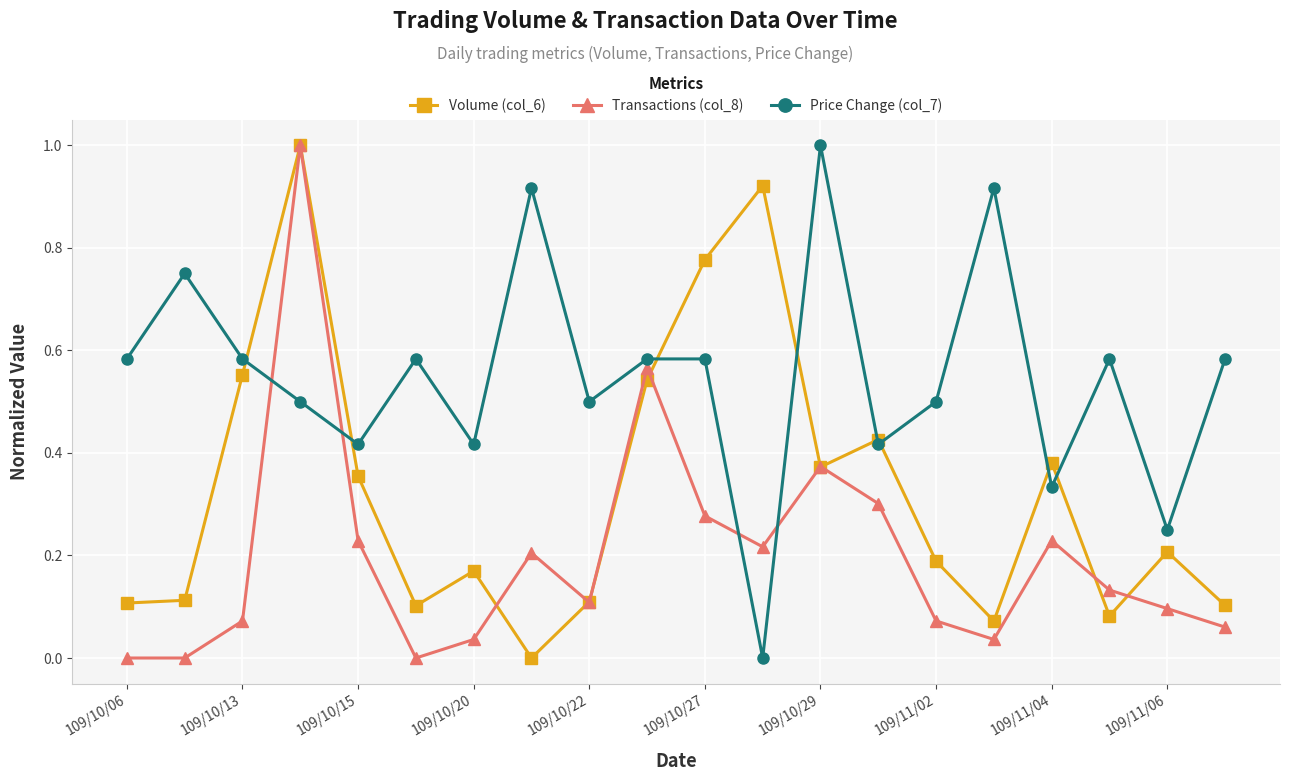

What are all the series names shown in the legend?

Volume (col_6), Transactions (col_8), Price Change (col_7)